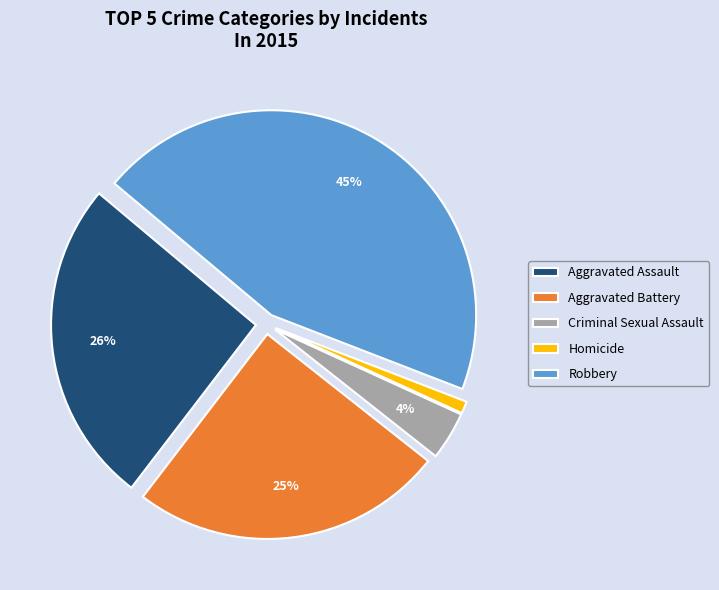

What is the ratio of the value at Robbery to the value at Aggravated Assault?

1.7